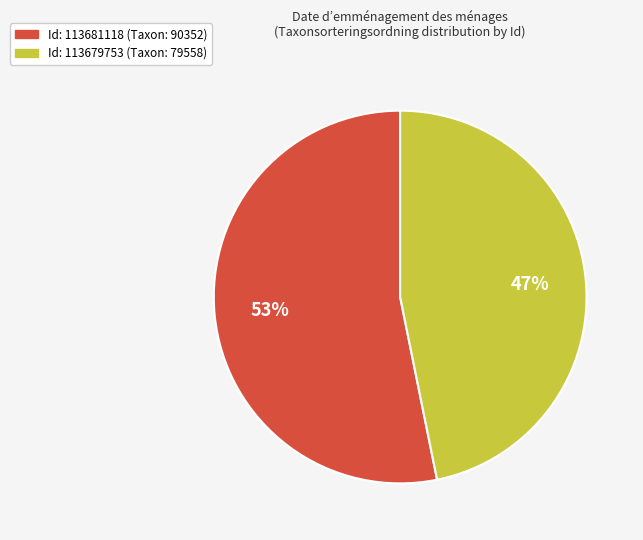

Is there any slice that represents more than half of the pie?

Yes